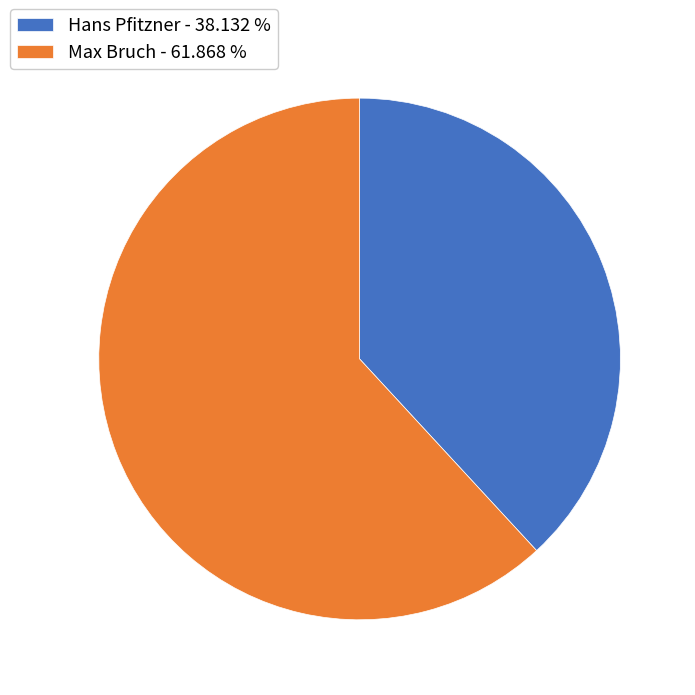

Do Hans Pfitzner - 38.132 % and Max Bruch - 61.868 % together represent more than half of the pie?

Yes